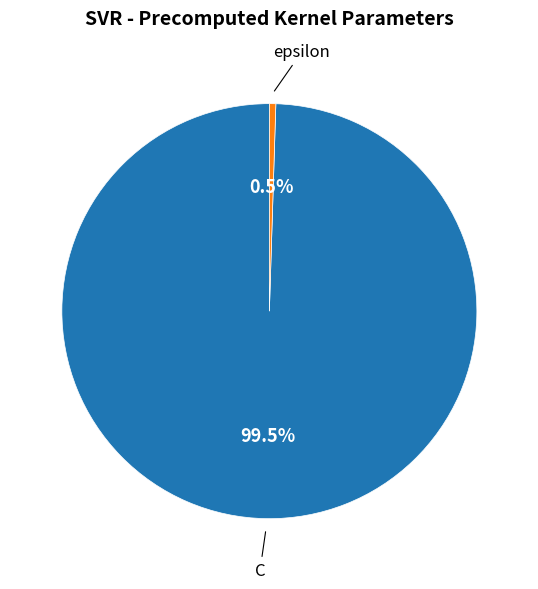

To the nearest percent, what is the difference between the epsilon and C slice percentages?

99%